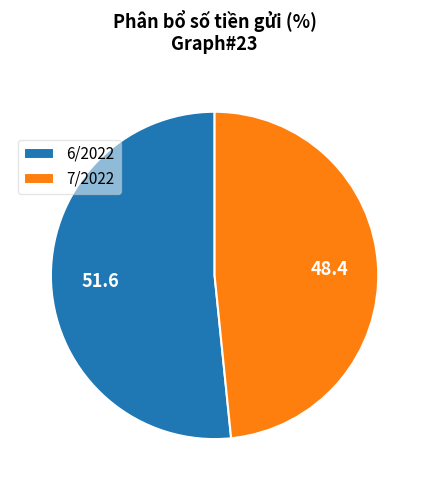

Which category has the biggest portion of the pie?

6/2022